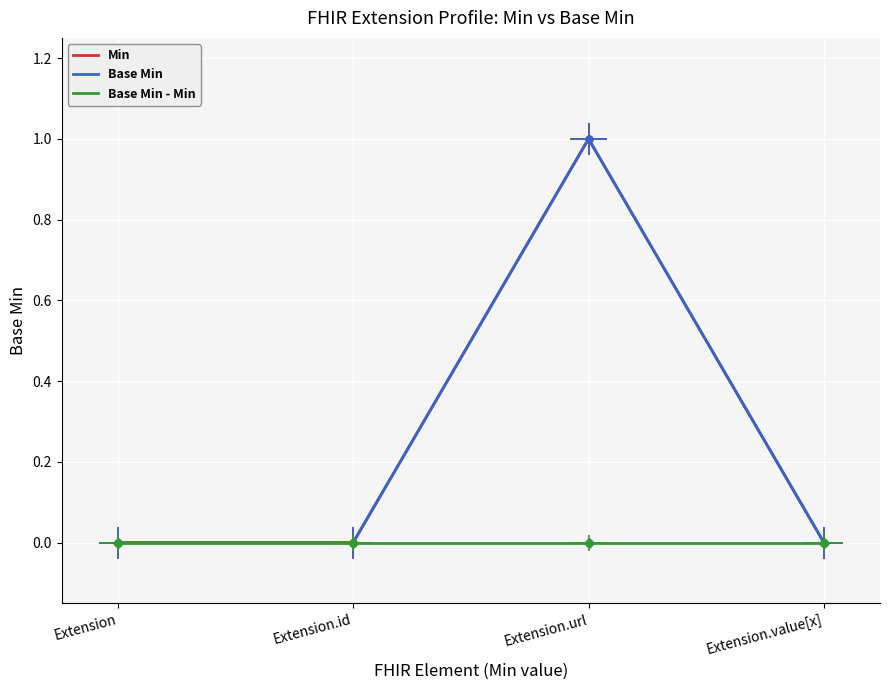

Reading left to right, list all the values displayed in this chart.

Extension: Min=0	Base Min=0
Extension.id: Min=0	Base Min=0
Extension.url: Min=1	Base Min=1
Extension.value[x]: Min=0	Base Min=0